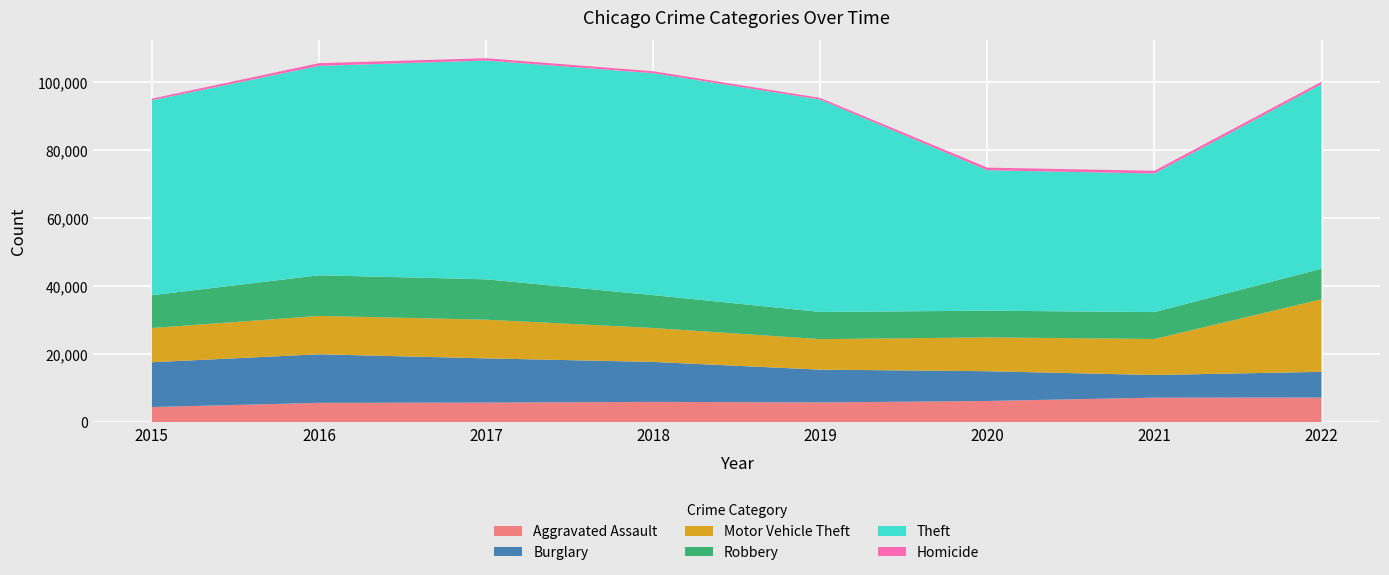

Reading right to left, list all the values displayed in this chart.

Aggravated Assault: 2022=7270	2021=7243	2020=6263	2019=5840	2018=6001	2017=5793	2016=5712	2015=4480
Burglary: 2022=7566	2021=6658	2020=8756	2019=9639	2018=11746	2017=13001	2016=14289	2015=13184
Motor Vehicle Theft: 2022=21367	2021=10596	2020=9952	2019=8977	2018=9983	2017=11380	2016=11286	2015=10068
Robbery: 2022=8971	2021=7920	2020=7856	2019=7994	2018=9679	2017=11880	2016=11960	2015=9638
Theft: 2022=54298	2021=40771	2020=41308	2019=62484	2018=65284	2017=64380	2016=61618	2015=57350
Homicide: 2022=708	2021=803	2020=787	2019=498	2018=589	2017=672	2016=786	2015=496